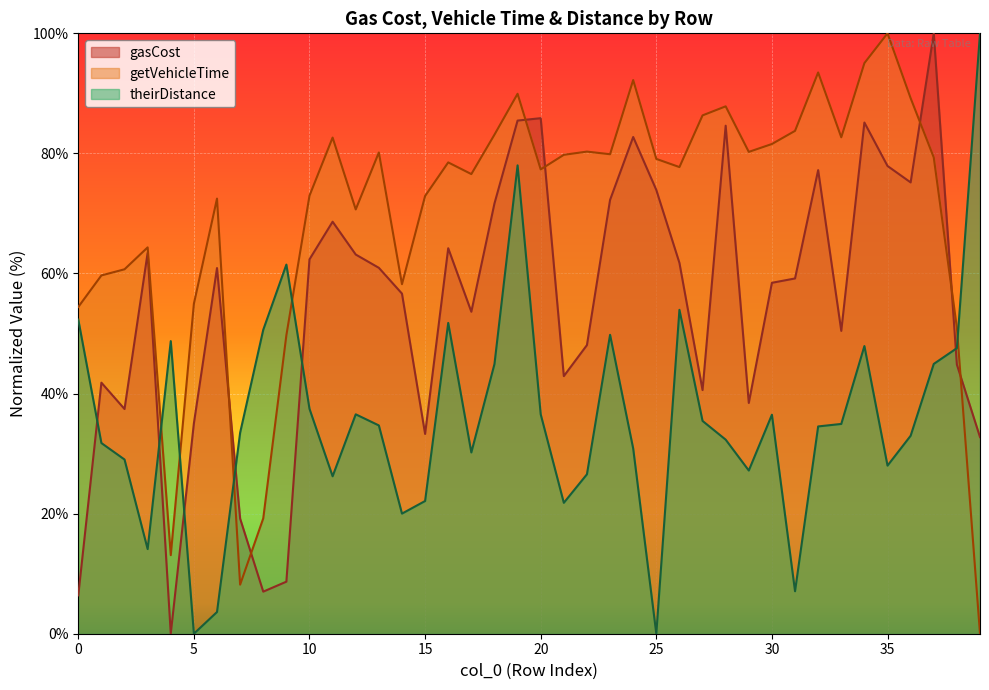

At which category does gasCost reach its first local peak?

1